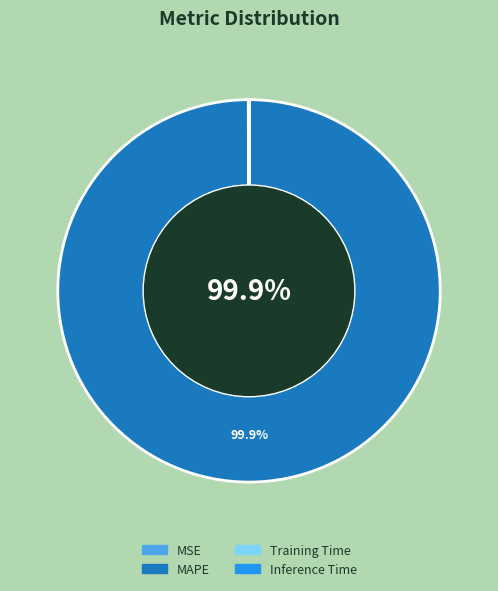

Which category accounts for the majority?

MAPE